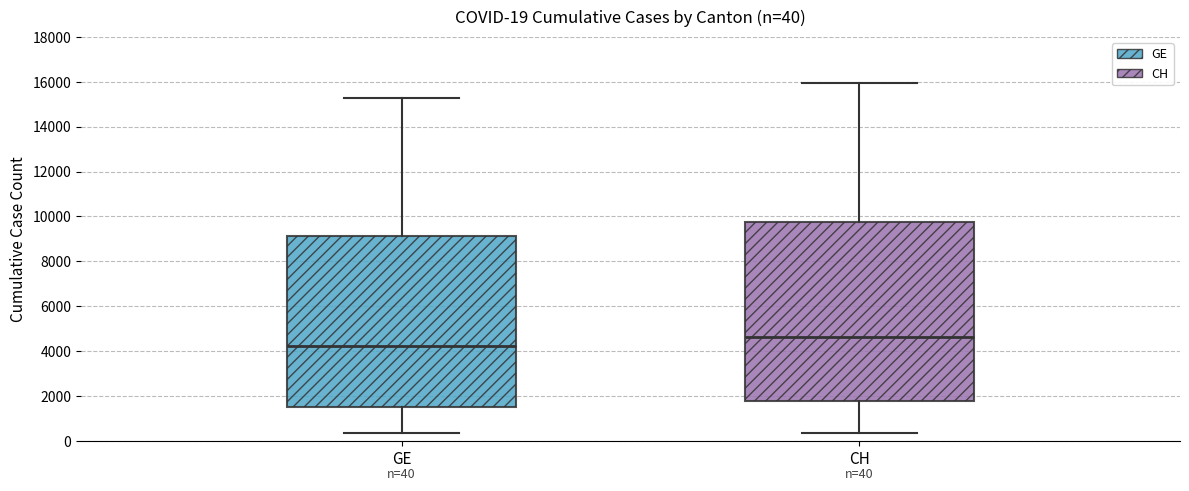

Which box's median line is the highest?

CH